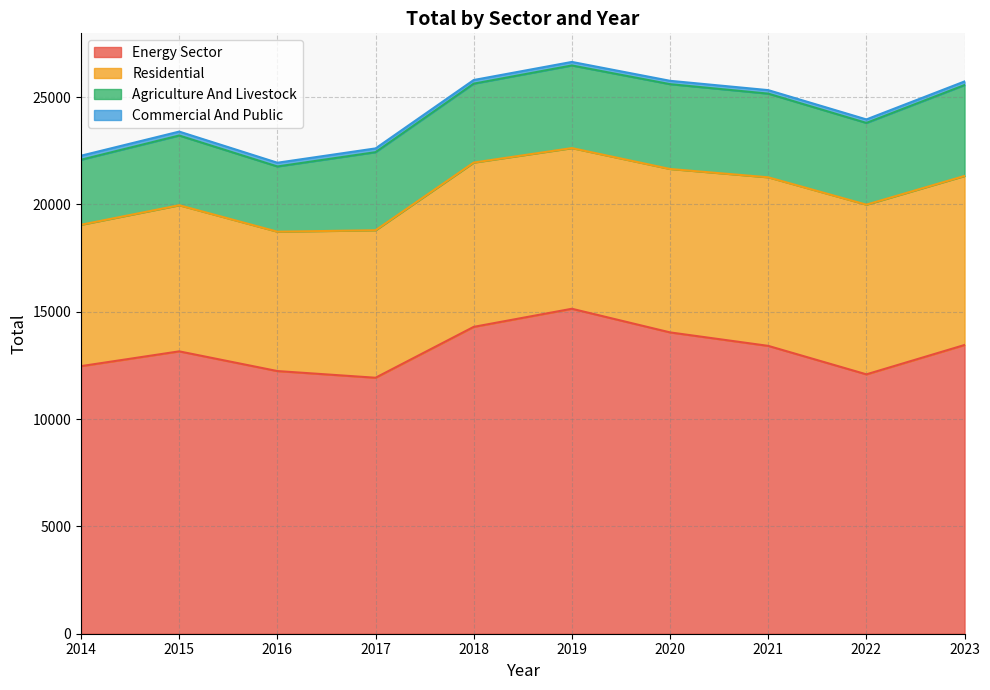

Which series has the largest total across all categories?

Energy Sector